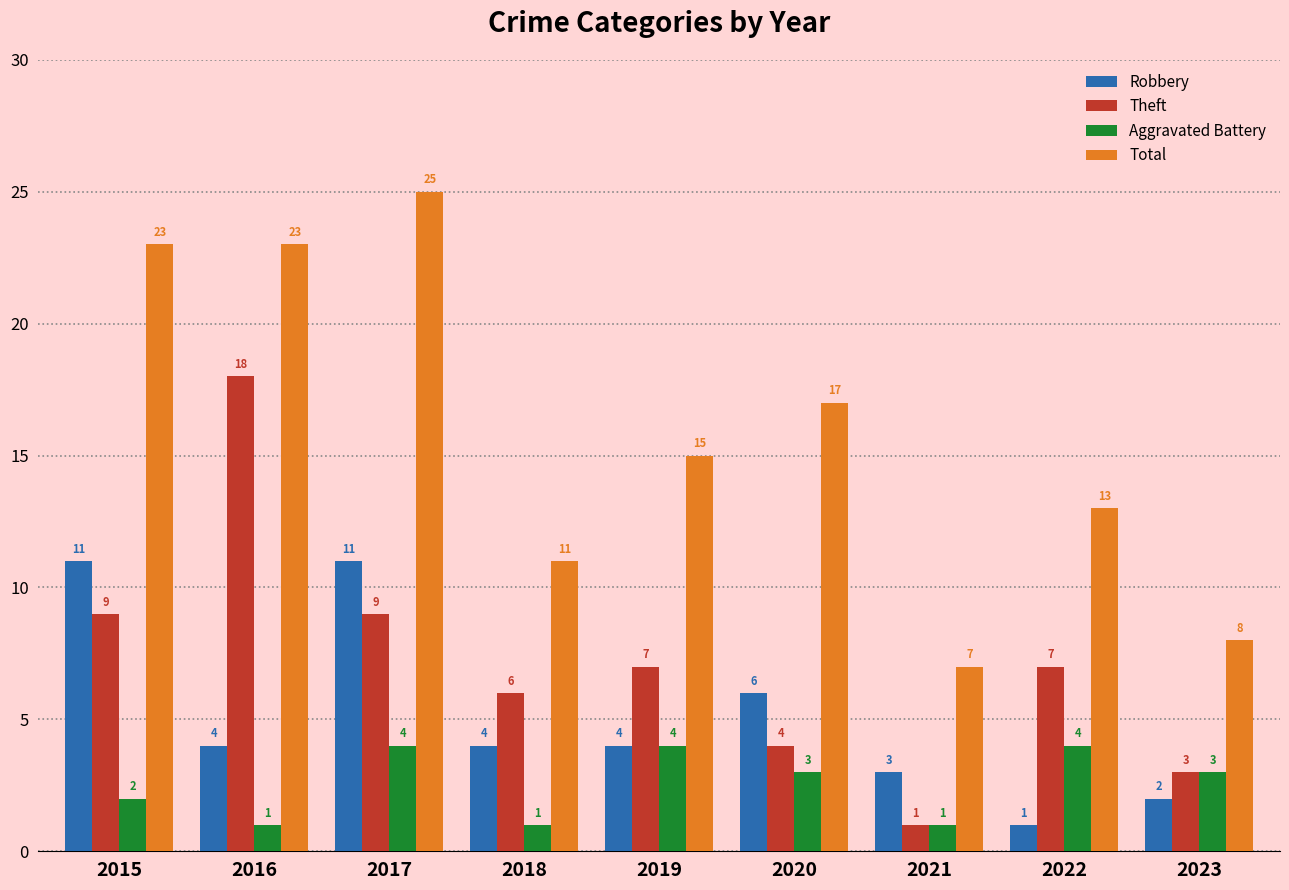

What value does the Aggravated Battery series have at 2018?

1